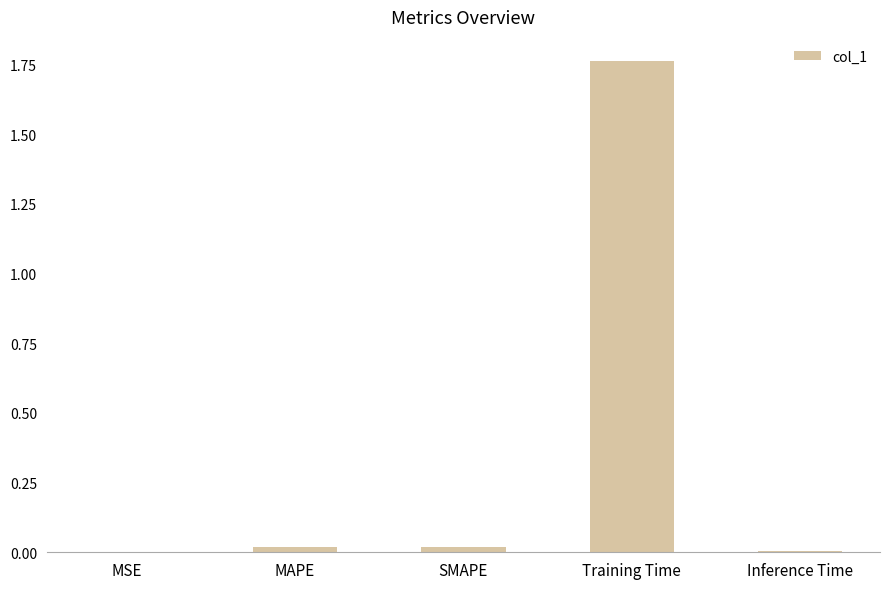

The chart shows a value of 1.2 at Training Time. True or false?

False